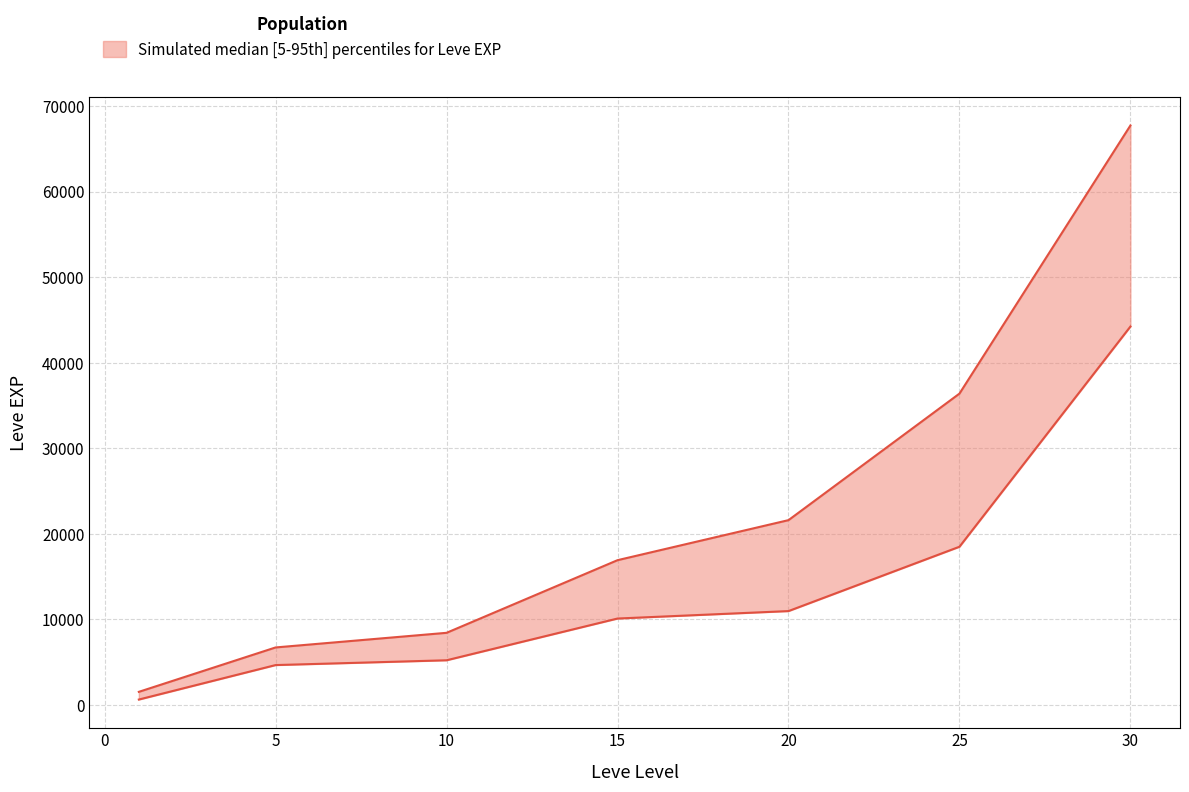

What is the average value of the Avg EXP (lower) series?

13471